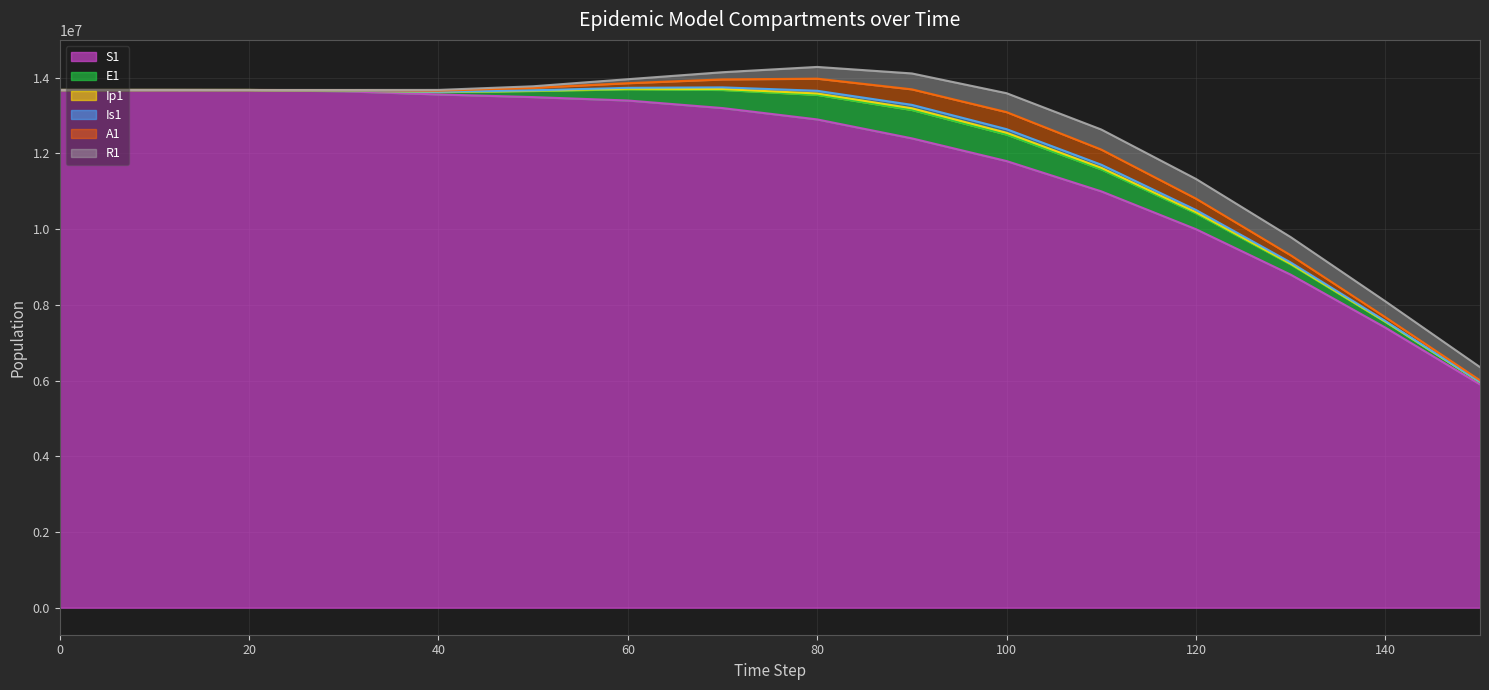

True or false: R1 has more than 0 points higher than both neighbors.

True